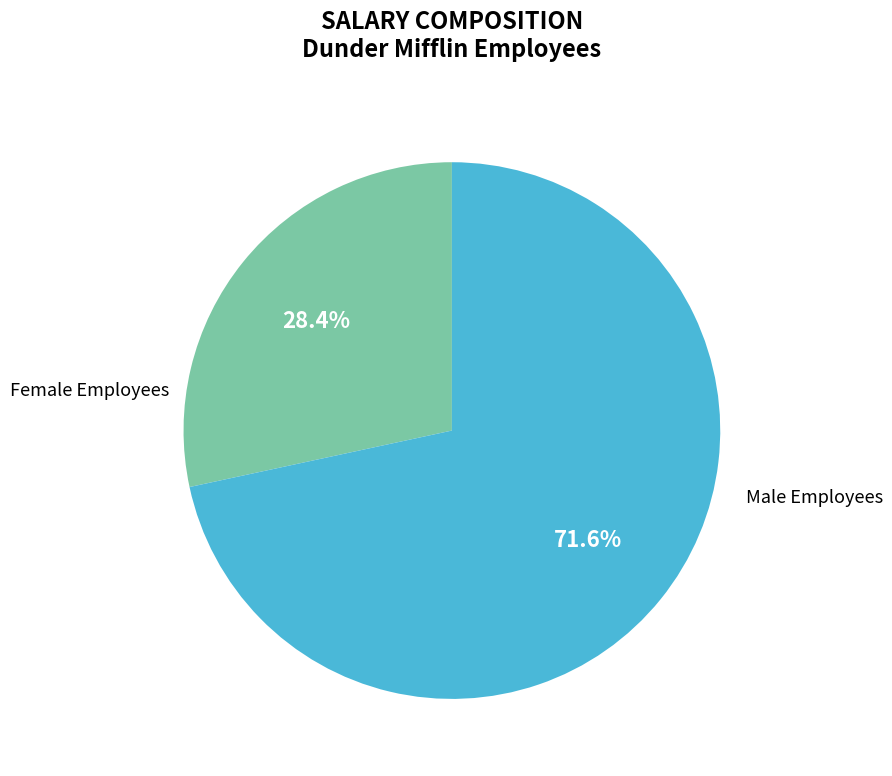

Combined, what portion of the pie is Male Employees and Female Employees?

100.0%